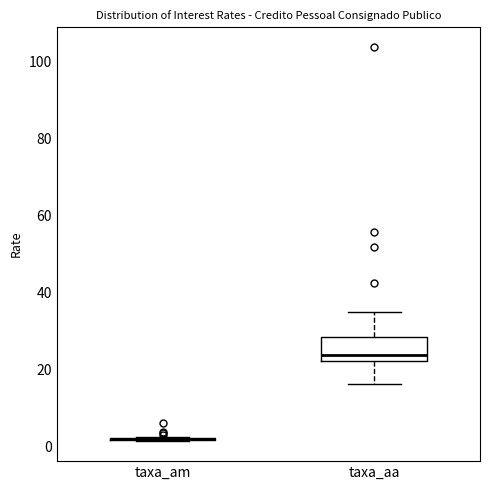

Where does the median line of the box for taxa_aa sit on the y-axis? The values are not printed on the chart, so give them approximately, as read against the axis.

24